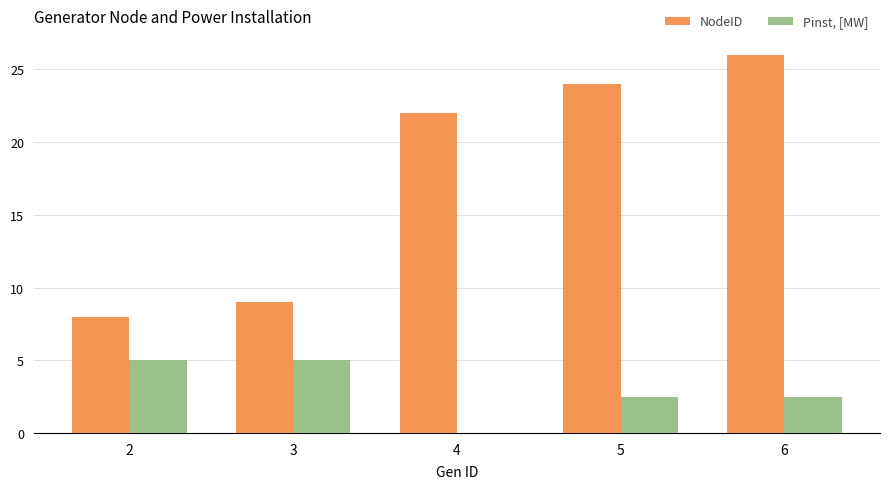

True or false: Pinst, [MW] has a value of 2.5 at 6.

True